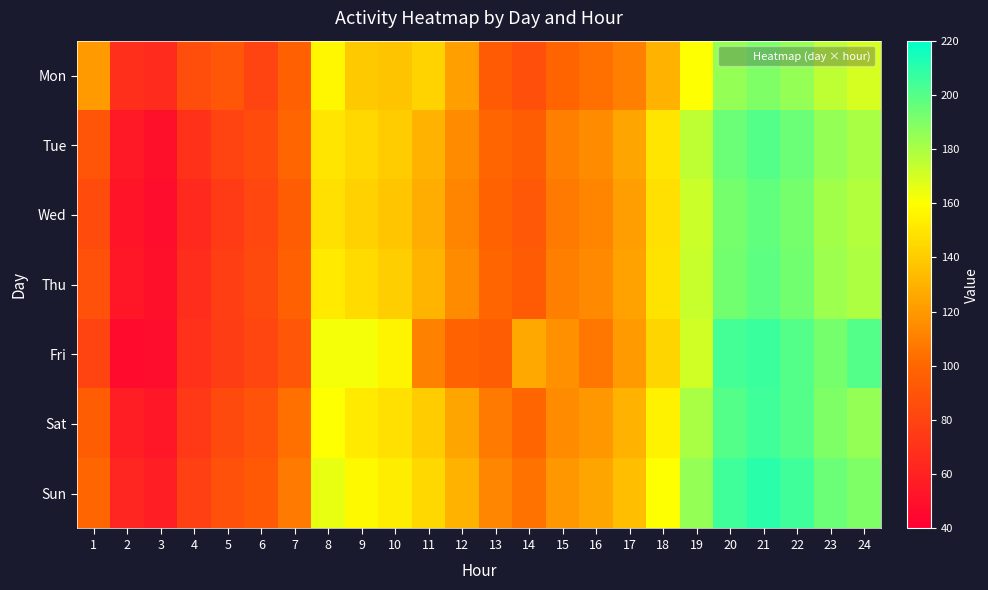

Which has a higher value, 10 or 1?

10